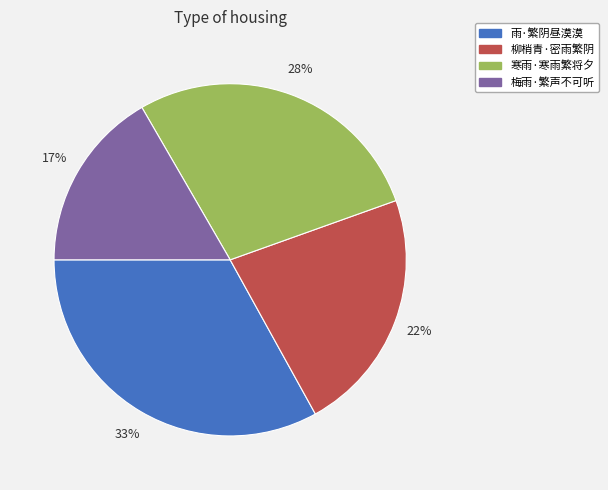

Which has a higher value, 雨·繁阴昼漠漠 or 柳梢青·密雨繁阴?

雨·繁阴昼漠漠